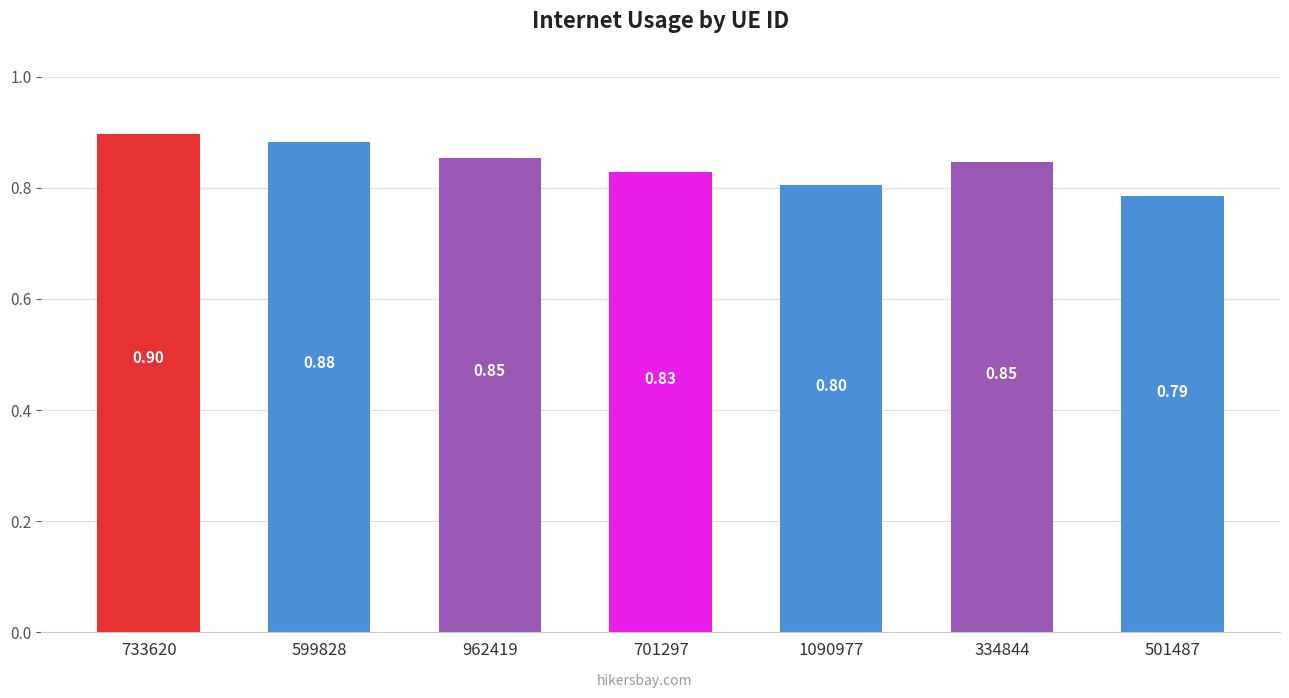

What value does the data have at 1090977?

0.8